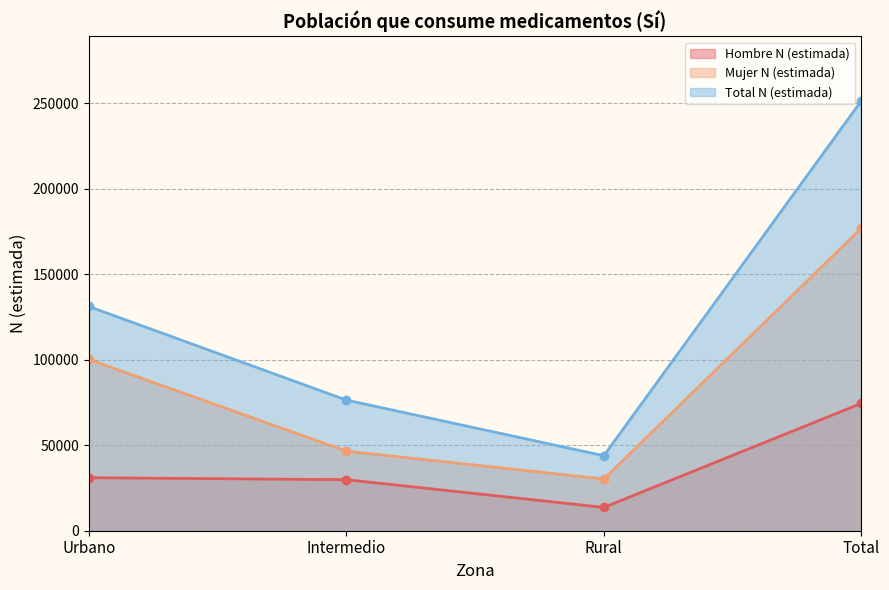

How many Mujer N (estimada) values are between 46550 and 176935?

3